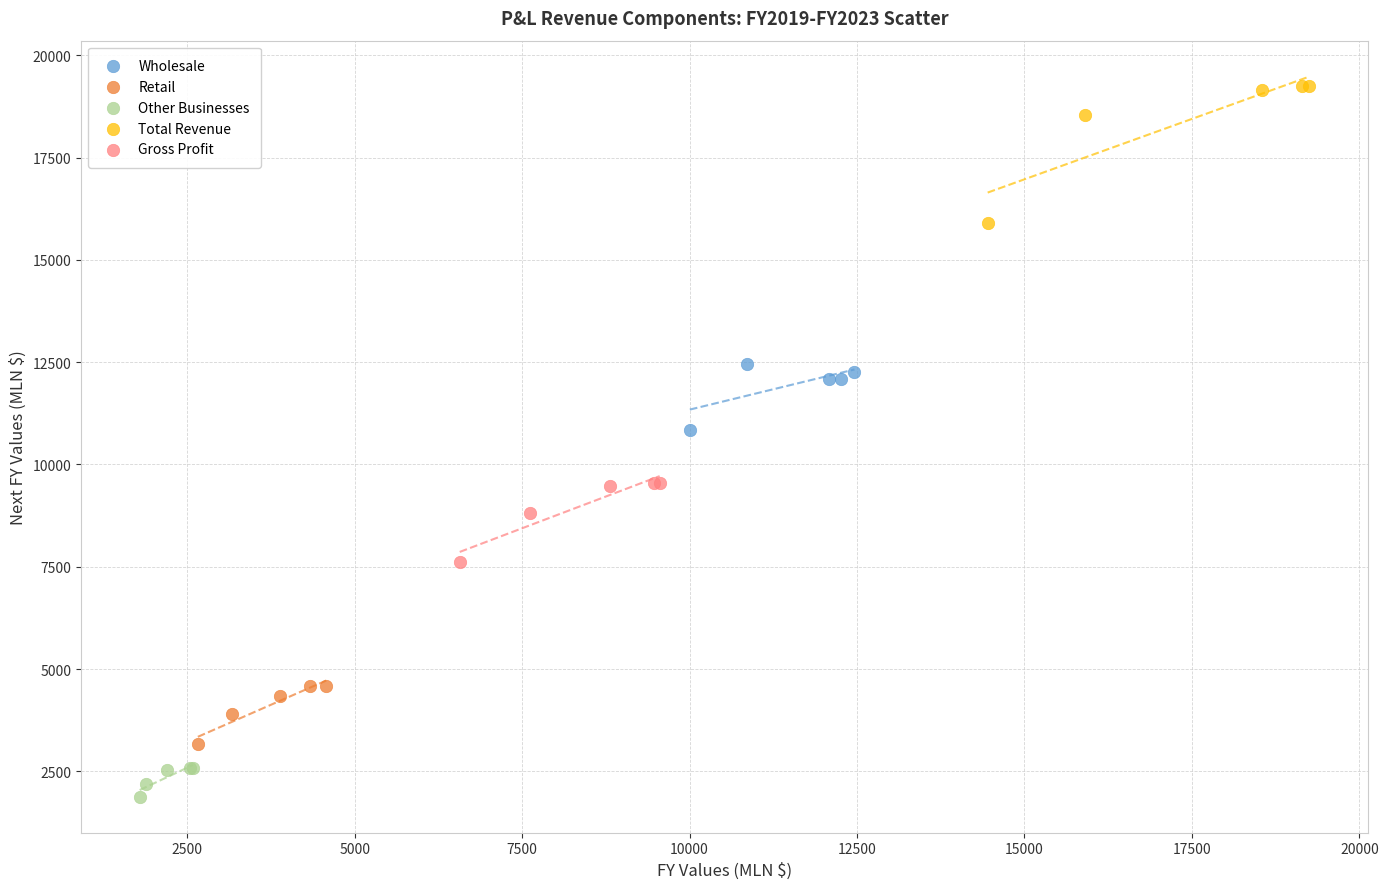

Which series reaches the maximum Y coordinate?

Total Revenue